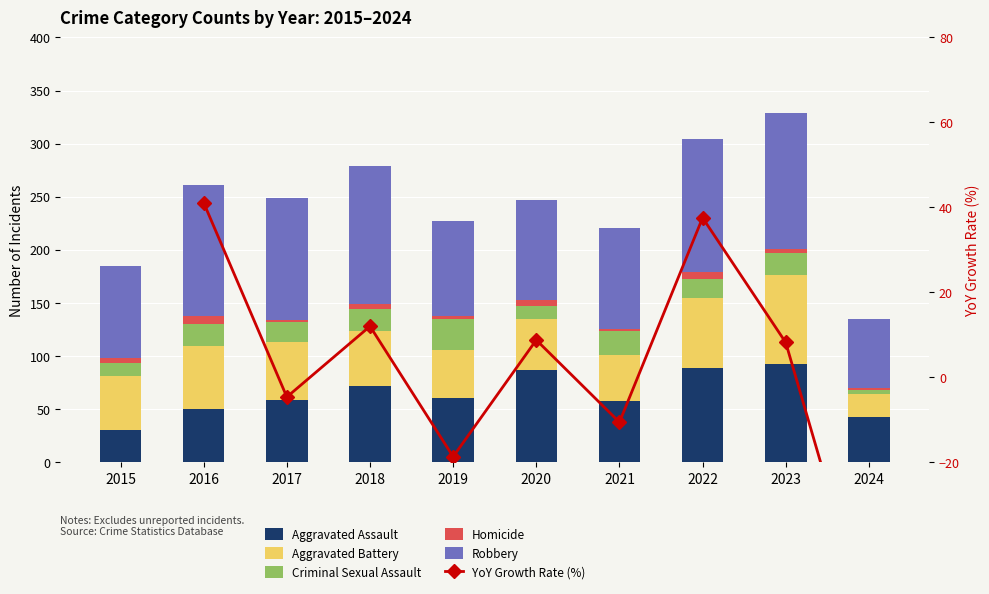

At how many categories does at least one series exceed 80?

9